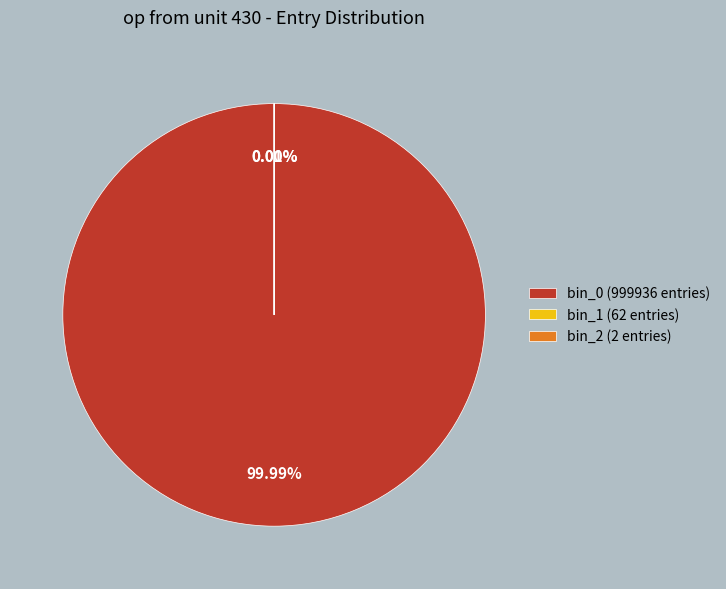

Is there a majority slice in this chart?

Yes